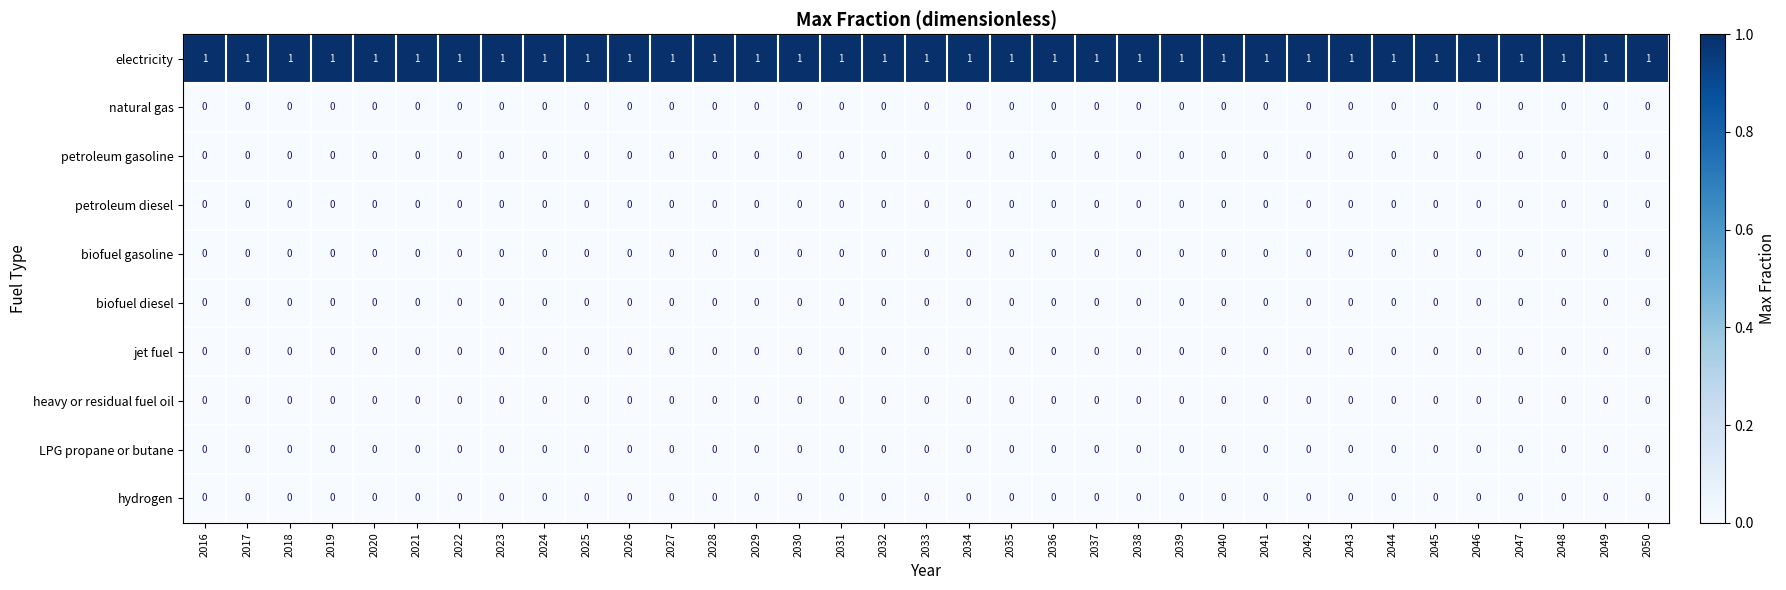

The value of petroleum diesel at 2042 is 0. True or false?

True